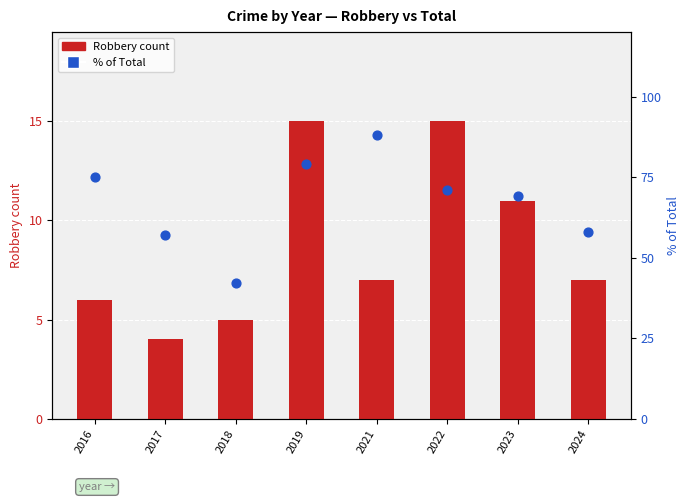

Which series has the largest Y range (max minus min)?

% of Total